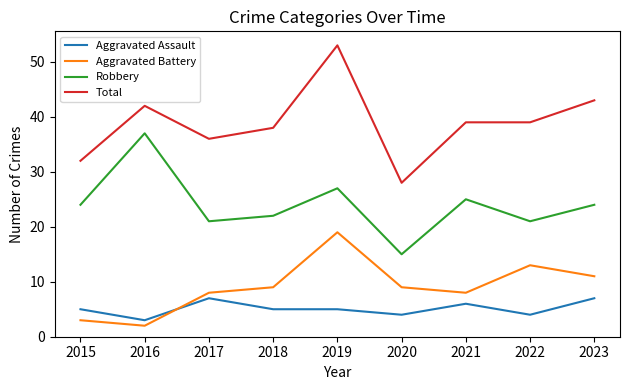

What is the difference between the maximum and minimum values in the Aggravated Assault series?

4